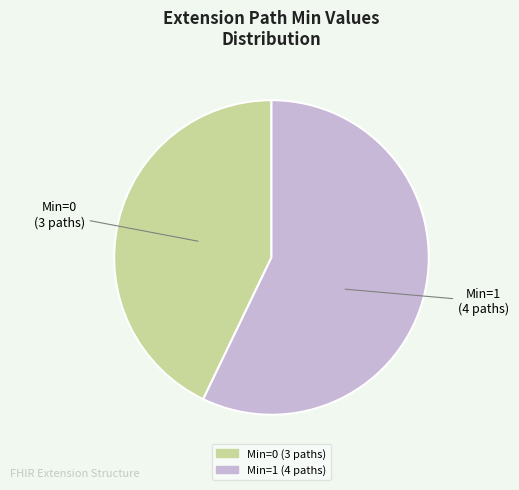

Does any single category account for the majority?

Yes